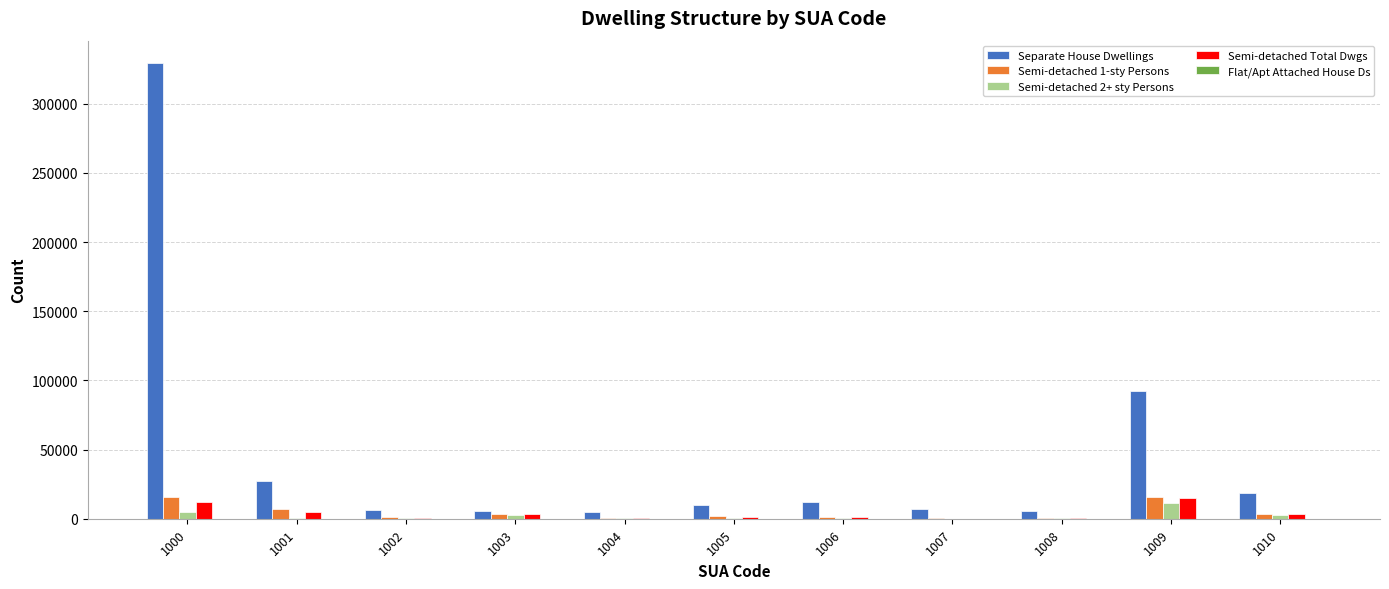

What is the maximum value shown in the chart?

329142